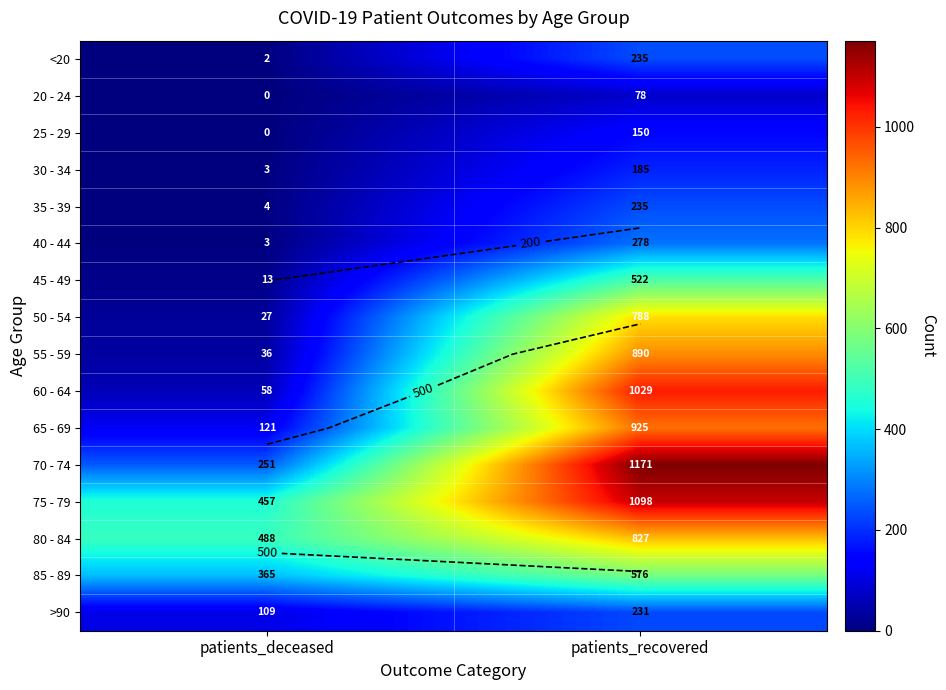

At how many categories does at least one series exceed 732?

1